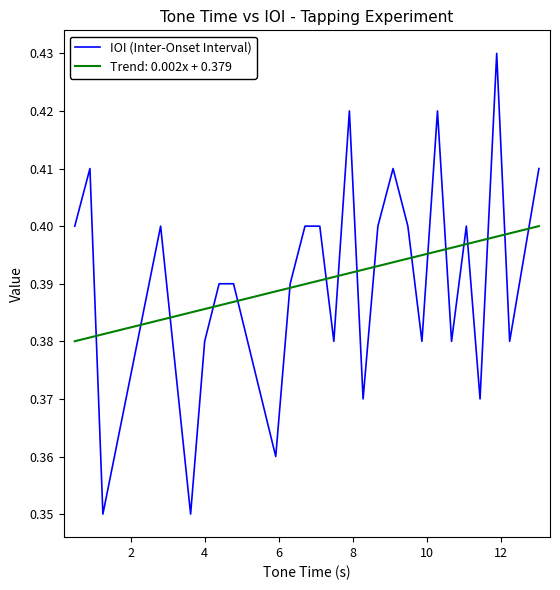

Rank the series by their maximum value, from lowest to highest.

Trend: 0.002x + 0.379, IOI (Inter-Onset Interval)